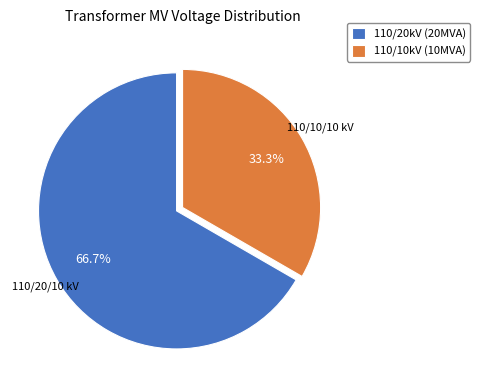

What is the total percentage of 110/10kV (10MVA) and 110/20kV (20MVA)?

100.0%